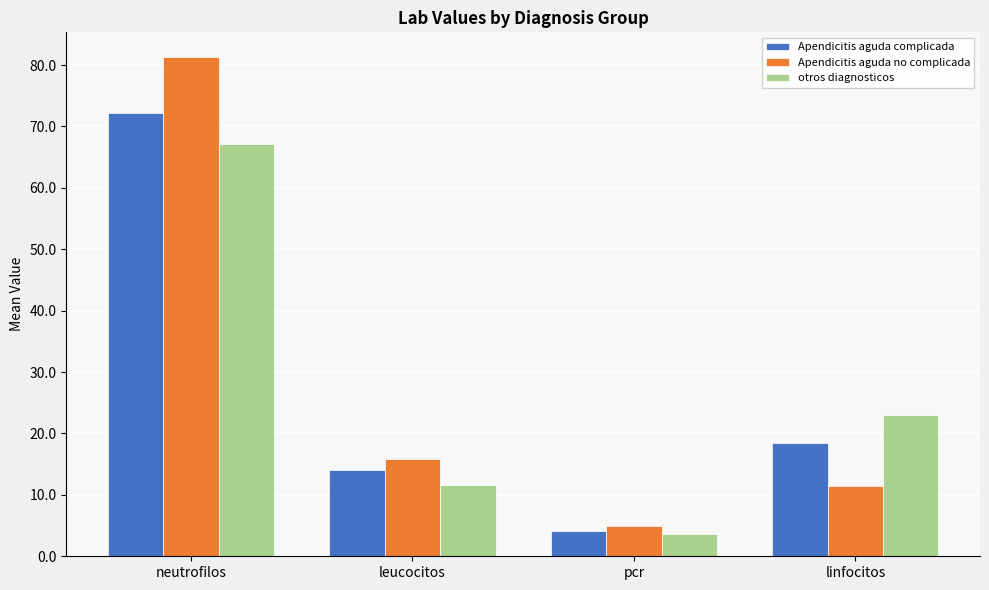

Is it true that Apendicitis aguda complicada equals 18.4 at linfocitos?

True